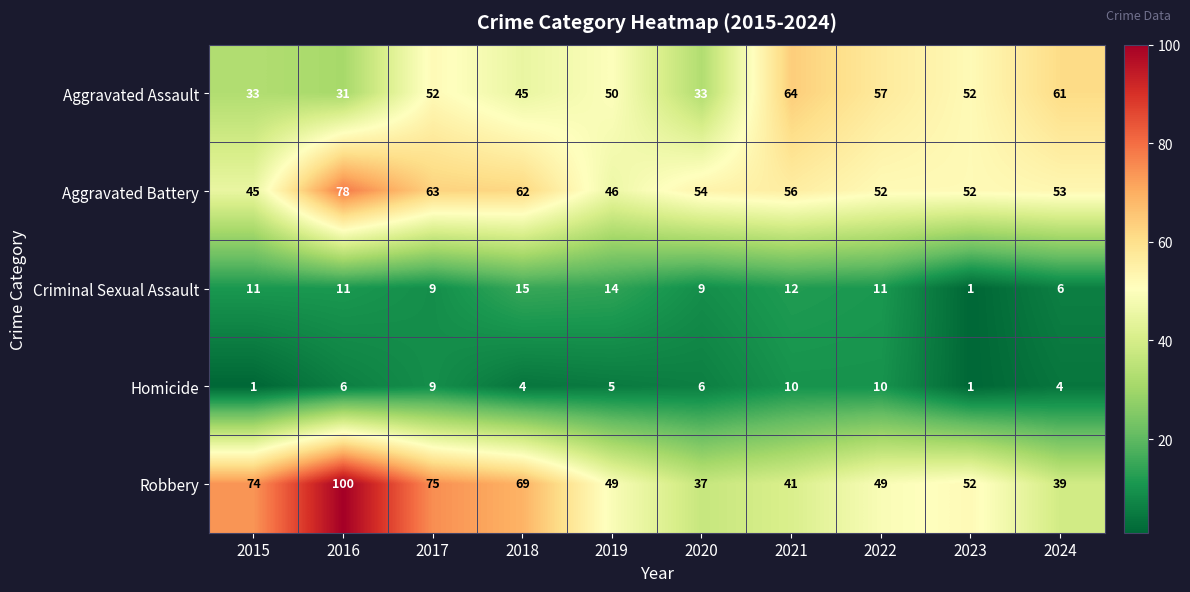

At how many categories does at least one series exceed 28?

10